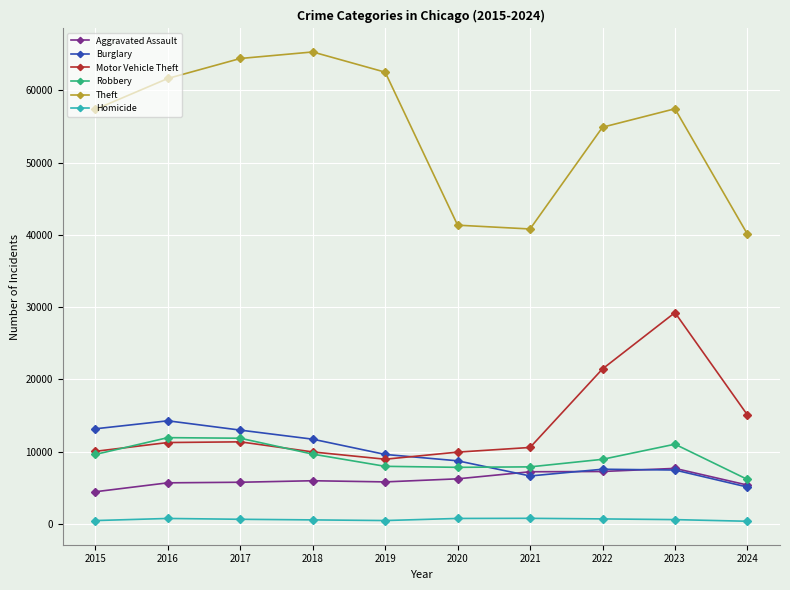

What is the highest value of the Burglary series?

14289